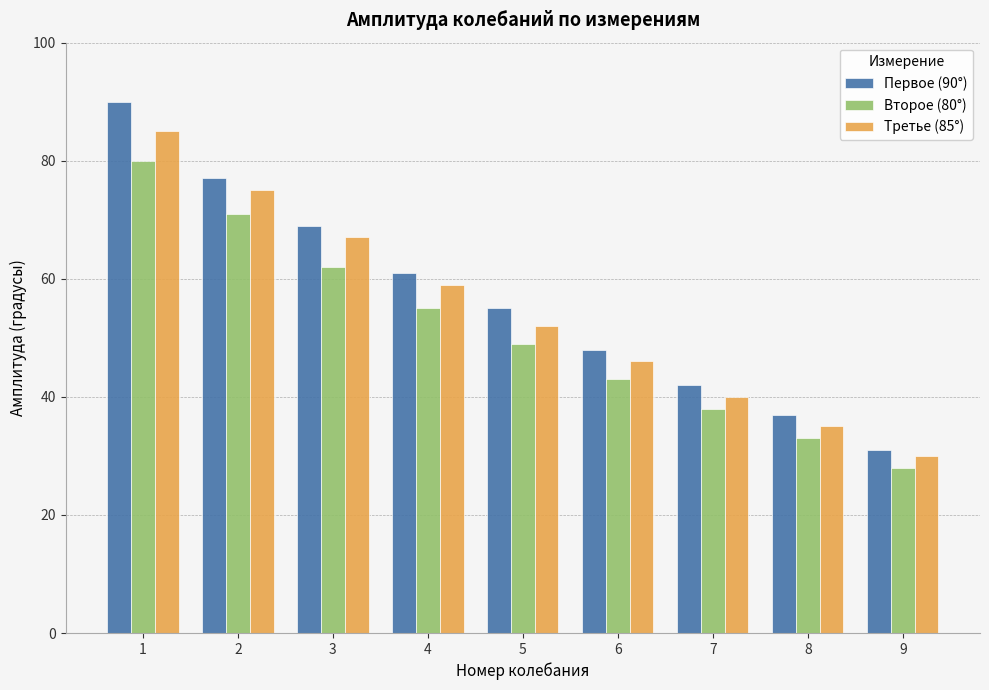

Which series has the largest range (max minus min)?

Первое (90°)